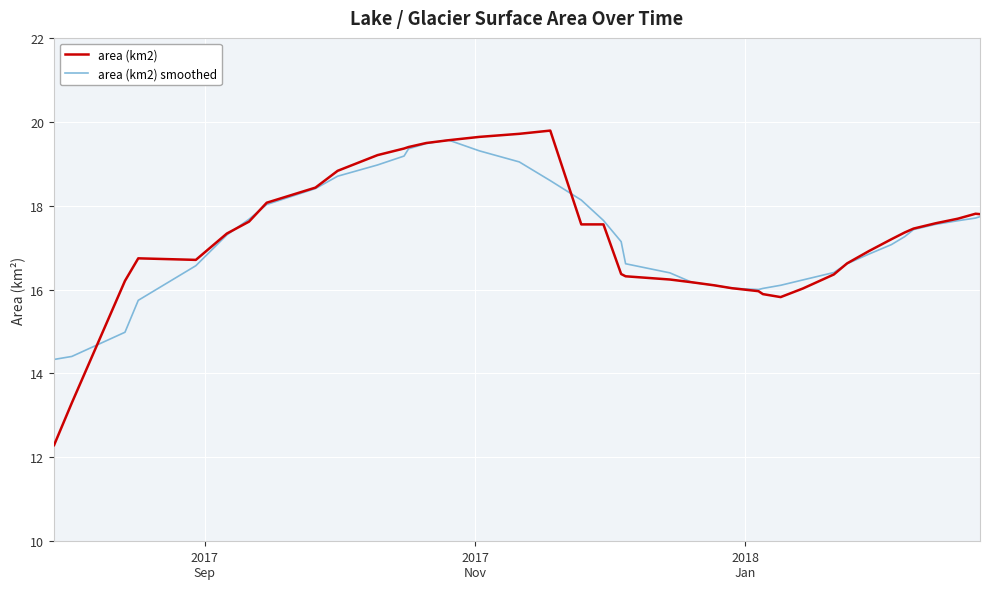

Which series has the largest range (max minus min)?

area (km2)